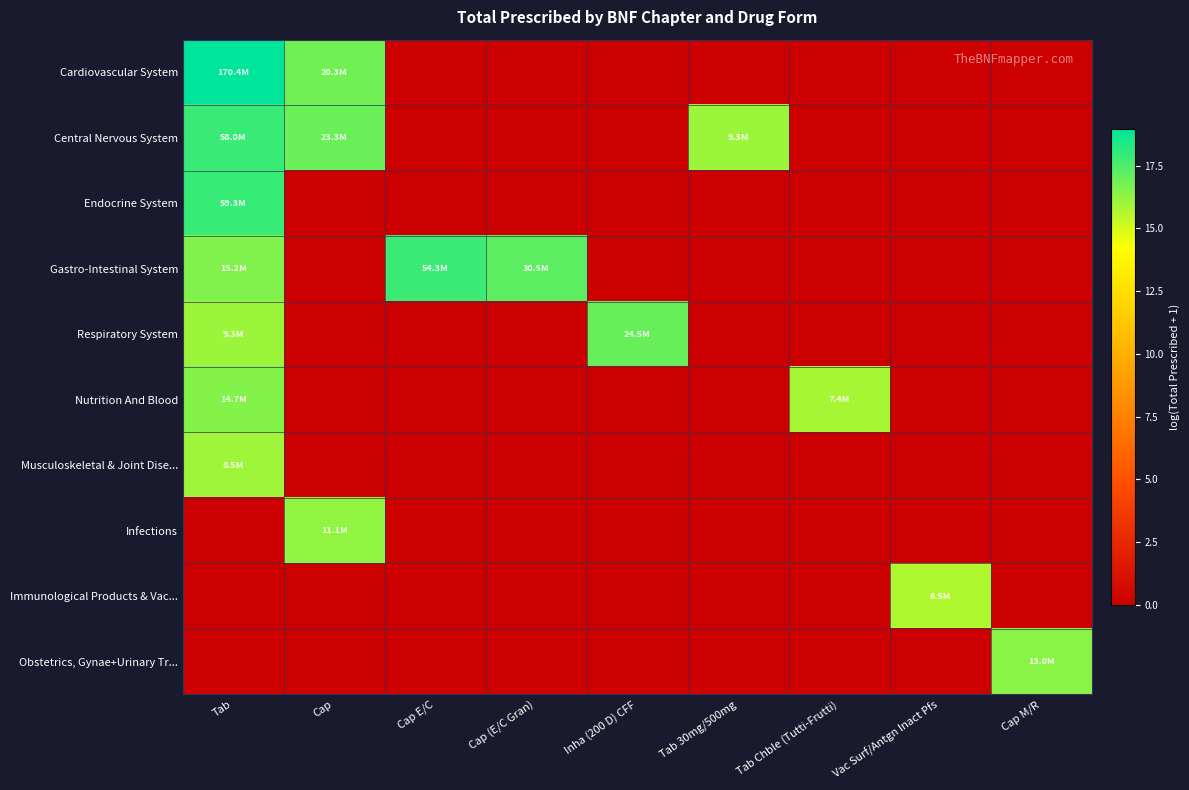

How many categories are shown in the chart?

9